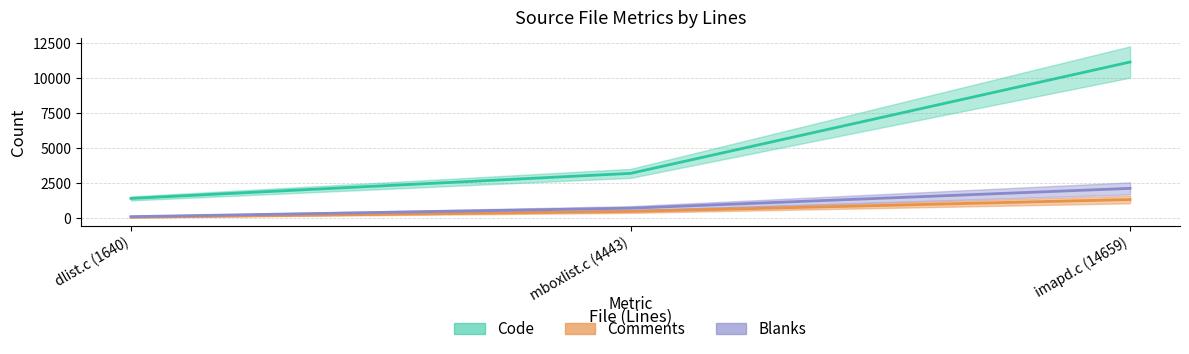

Reading left to right, extract all data points from this chart.

Code: 1428	3215	11163
Comments: 85	497	1350
Blanks: 127	731	2146